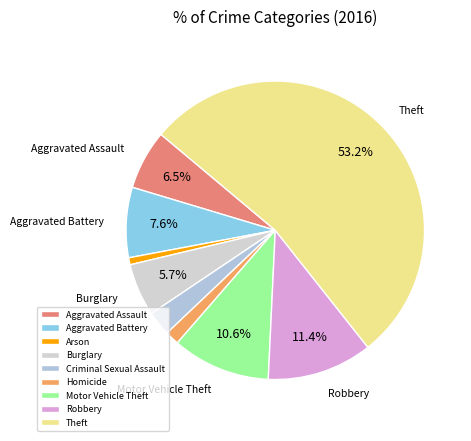

Which category accounts for the majority?

Theft